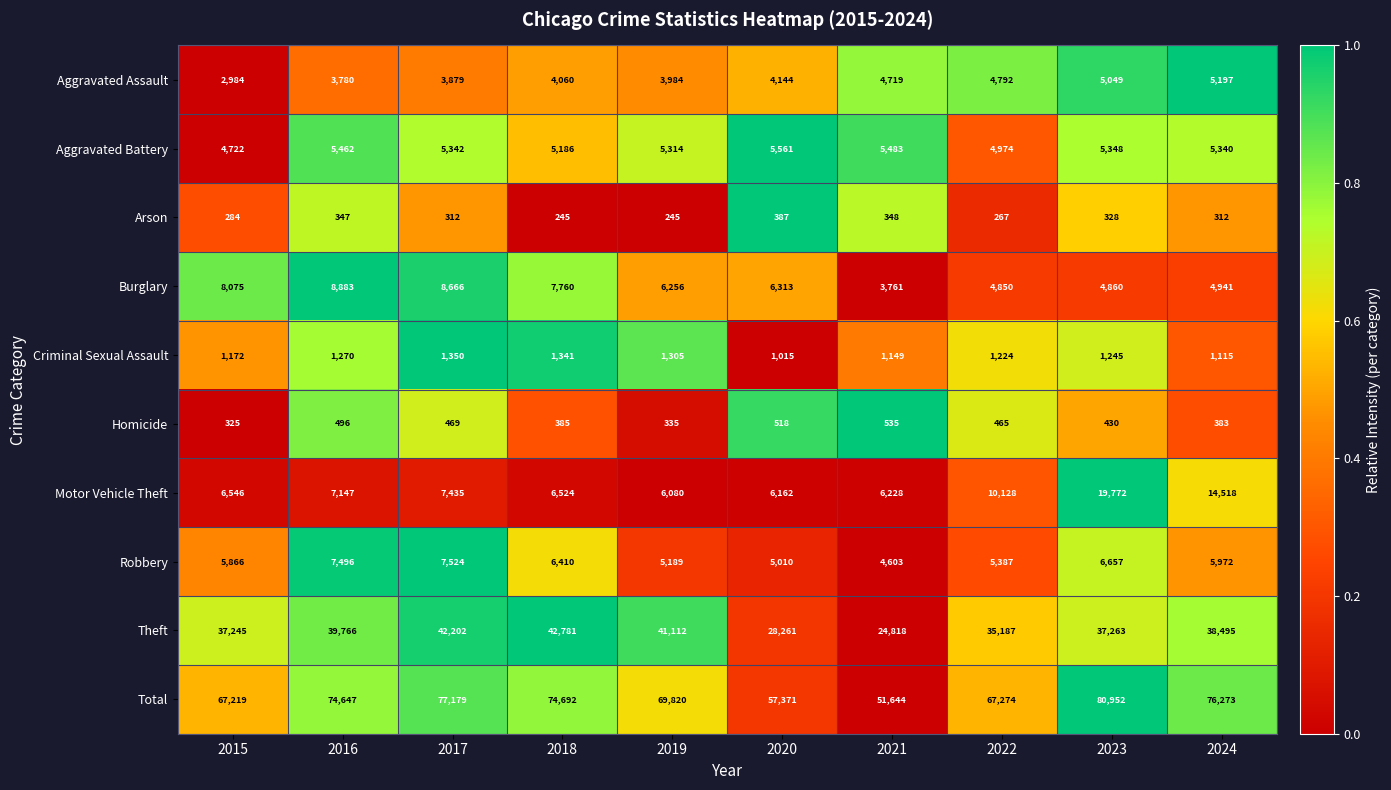

True or false: Total has a value of 97195 at 2020.

False